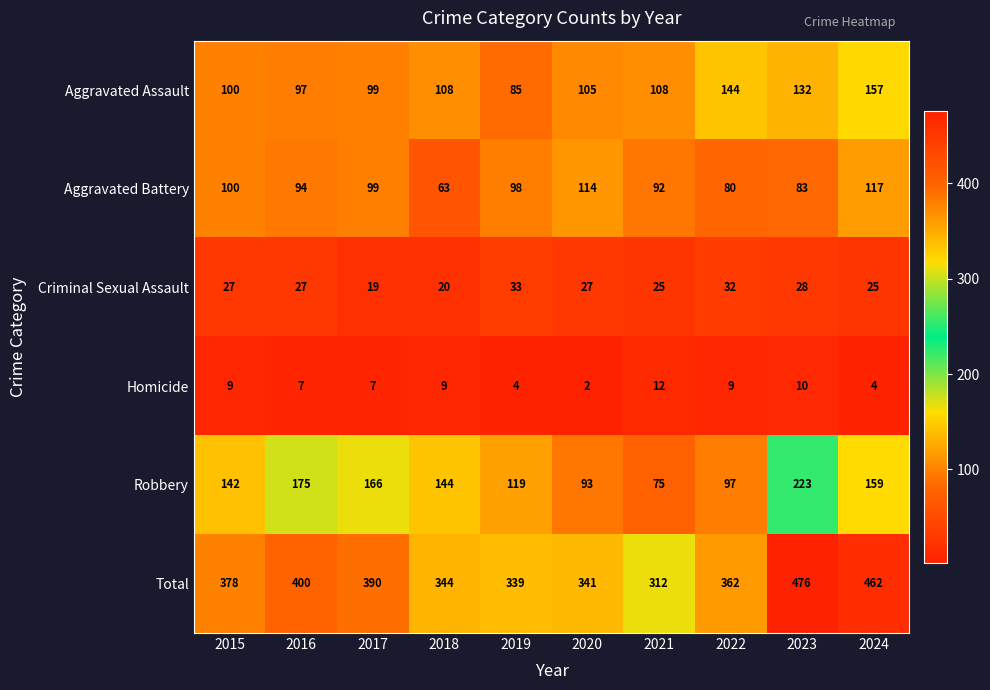

Which series has the largest total across all categories?

Total